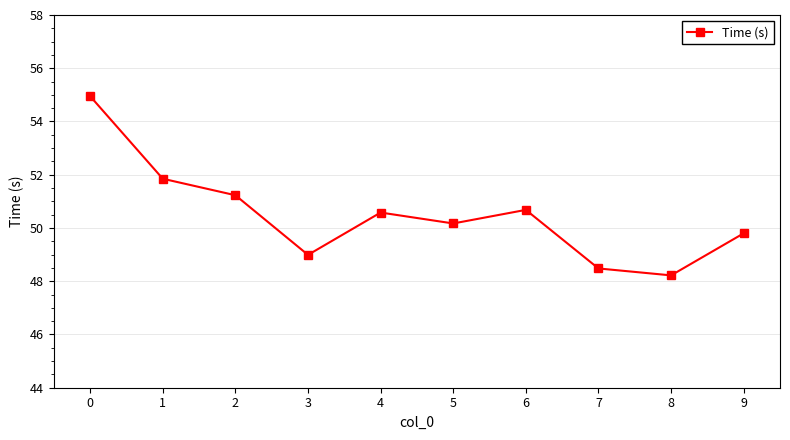

Reading left to right, list all the values displayed in this chart.

55.0	51.9	51.2	49.0	50.6	50.2	50.7	48.5	48.2	49.8